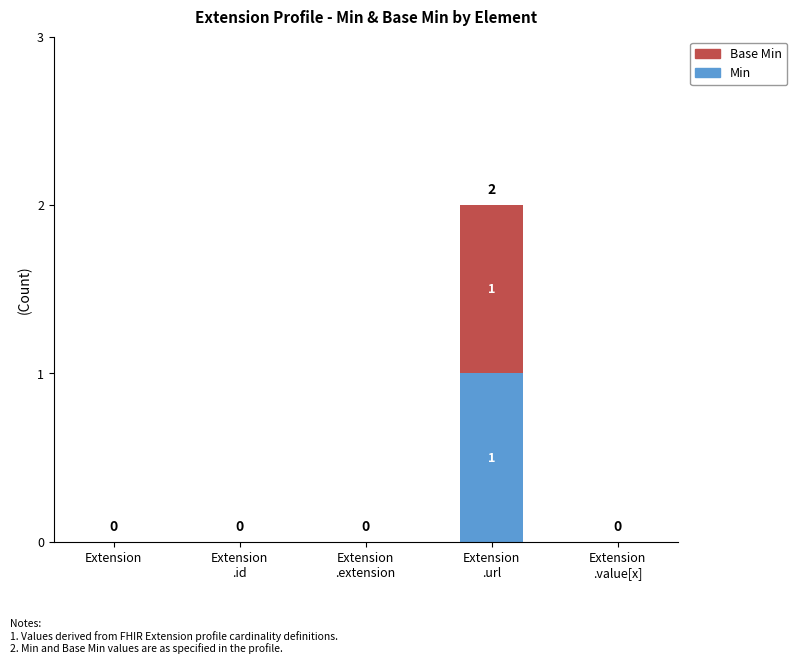

How many distinct data groups are displayed?

2